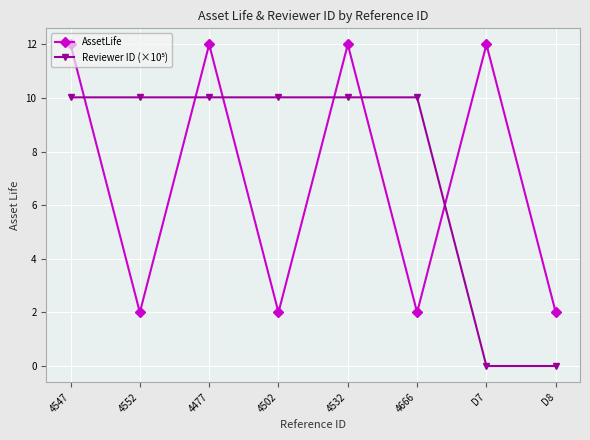

At how many categories does at least one series exceed 11?

4